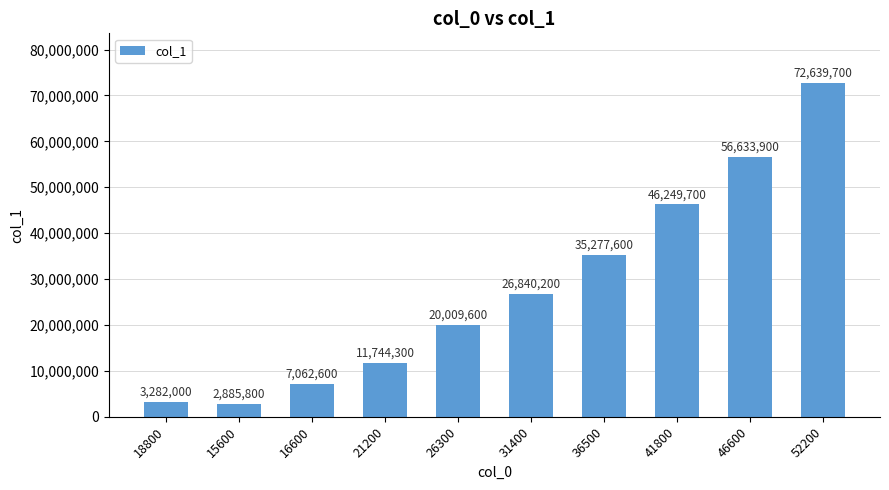

What is the approximate value at 15600?

2885800